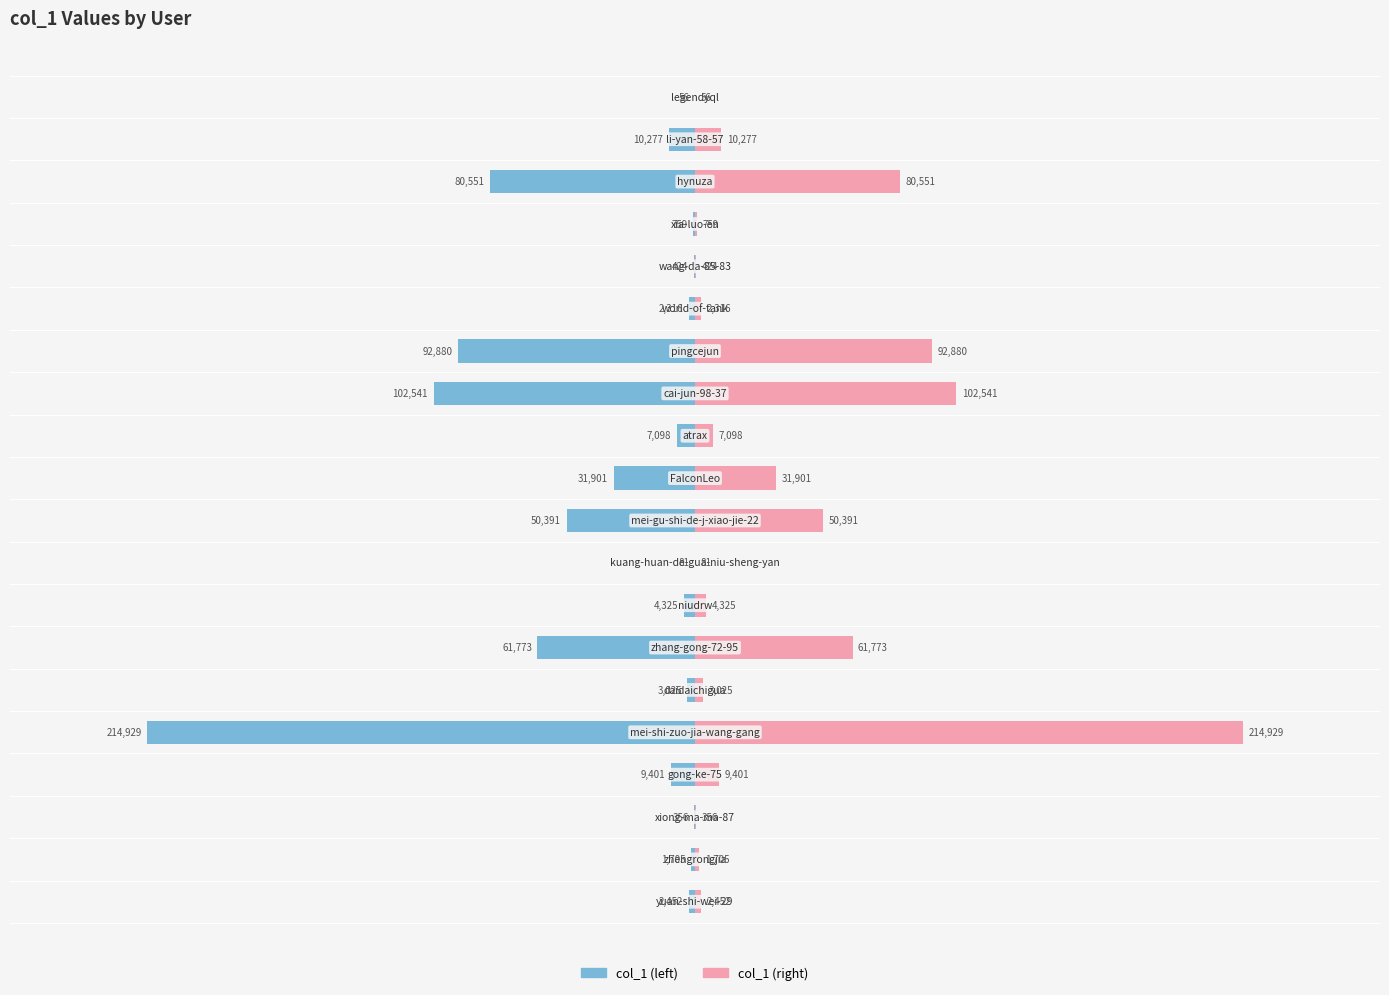

How many categories are shown in the chart?

20